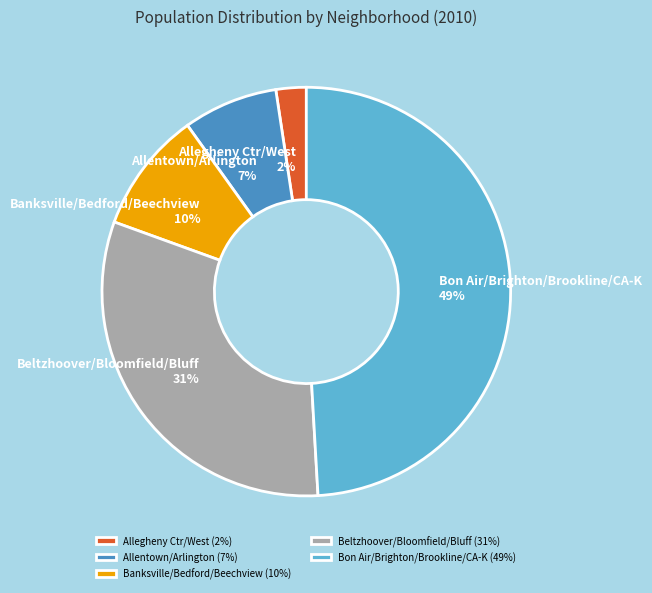

To the nearest percent, what is the difference between the largest and smallest slice percentages?

47%